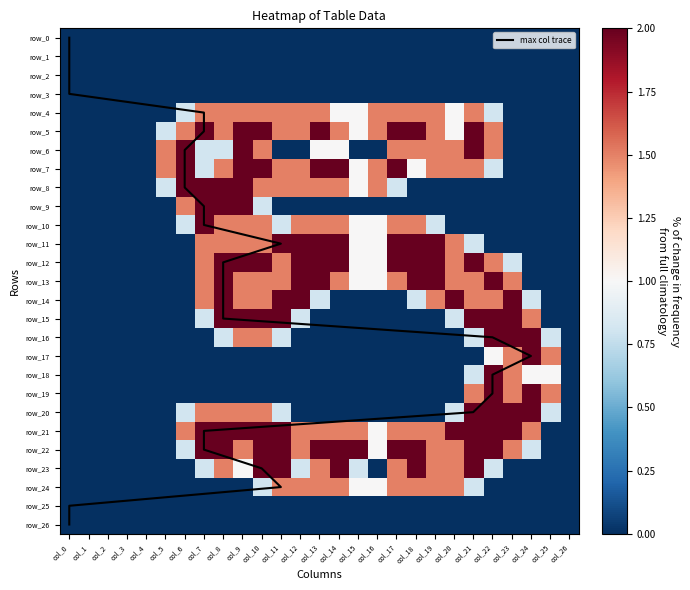

What is the difference between the maximum and minimum values in the row_24 series?

1.5